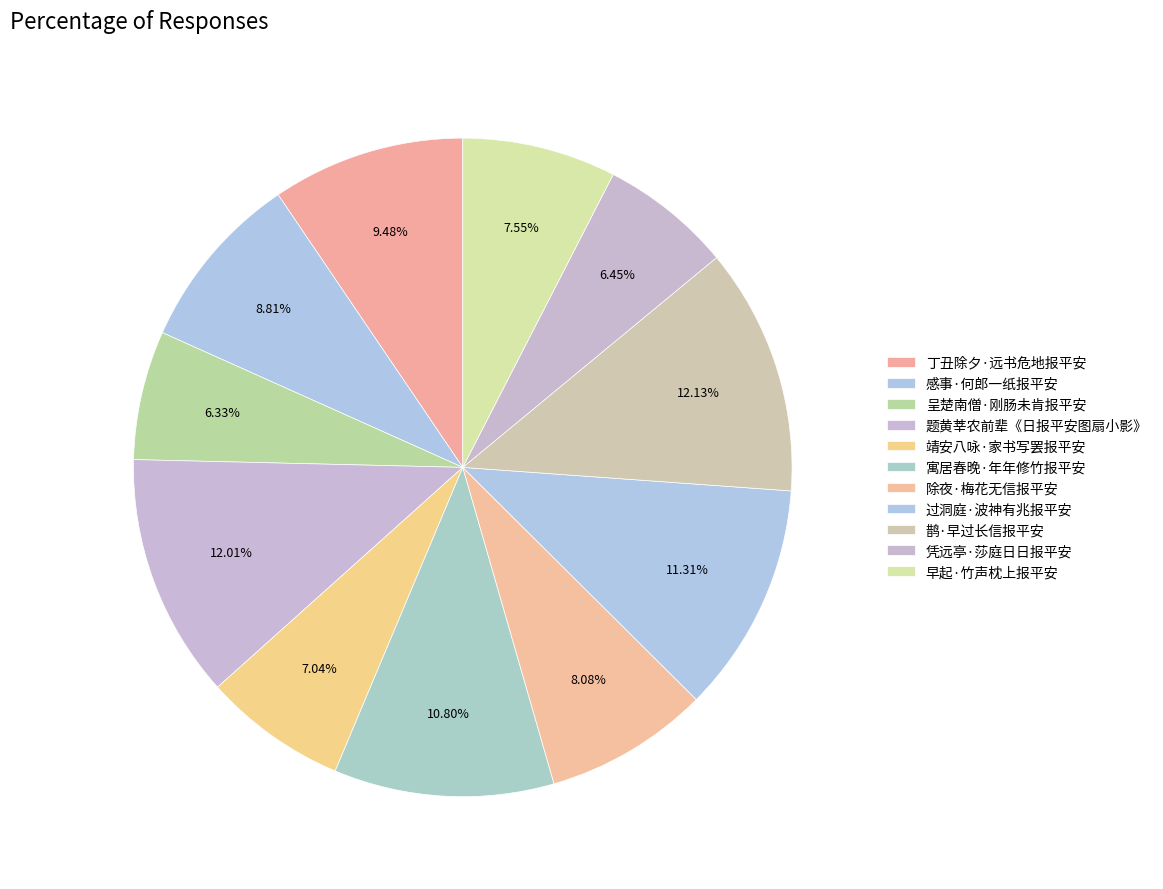

Is it true that 靖安八咏·家书写罢报平安 is 1% of the pie?

False